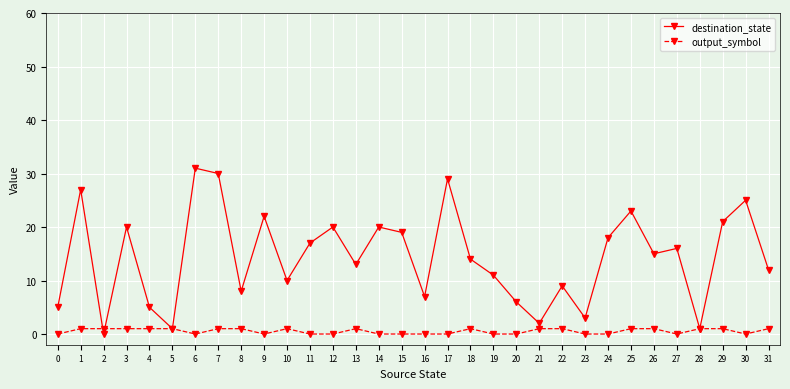

How many categories are shown in the chart?

32